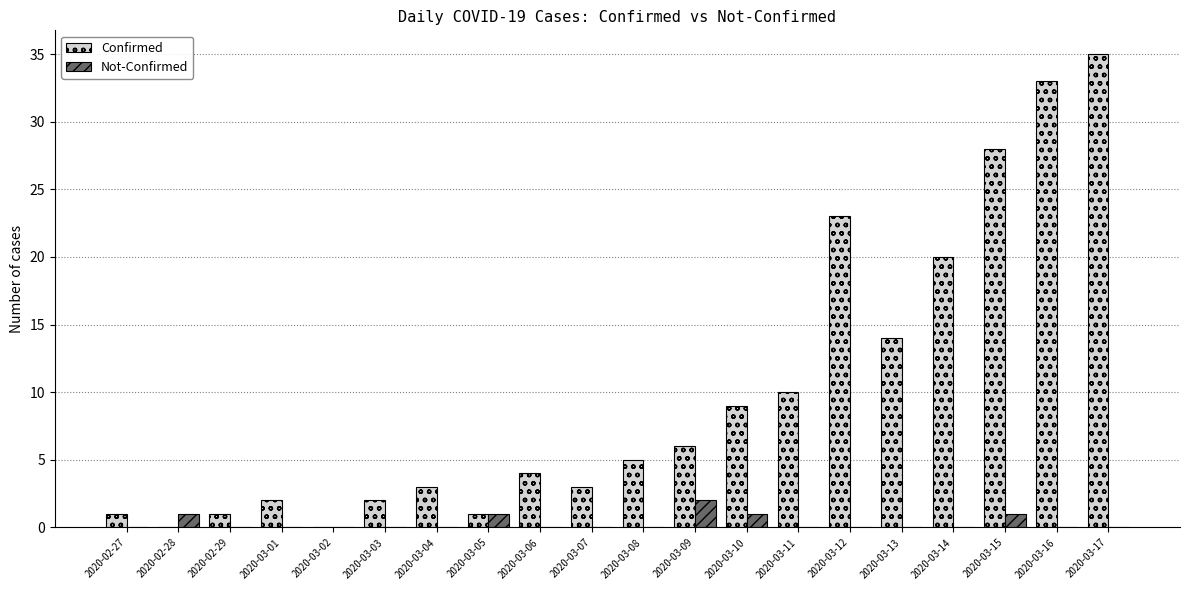

At which label does Not-Confirmed reach its peak?

2020-03-09